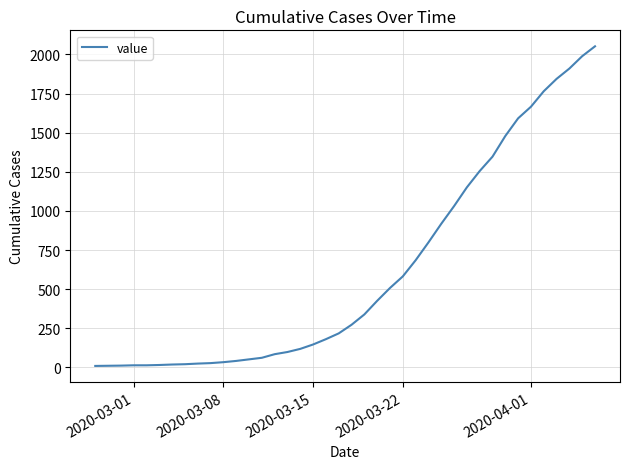

Is this an area chart (filled region under the line)?

No